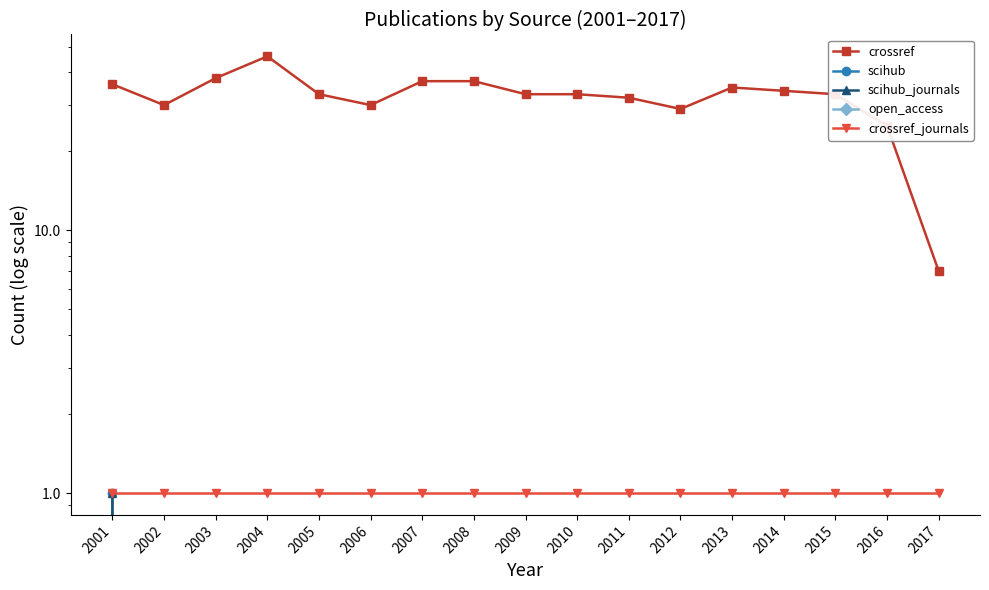

What is the total value across all series at 2011?

33